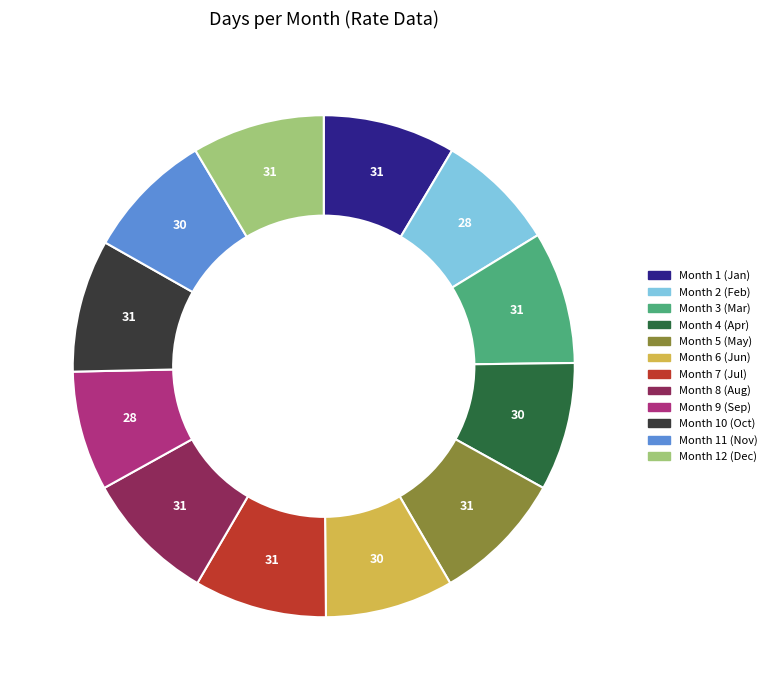

Count the number of slices in the pie.

12